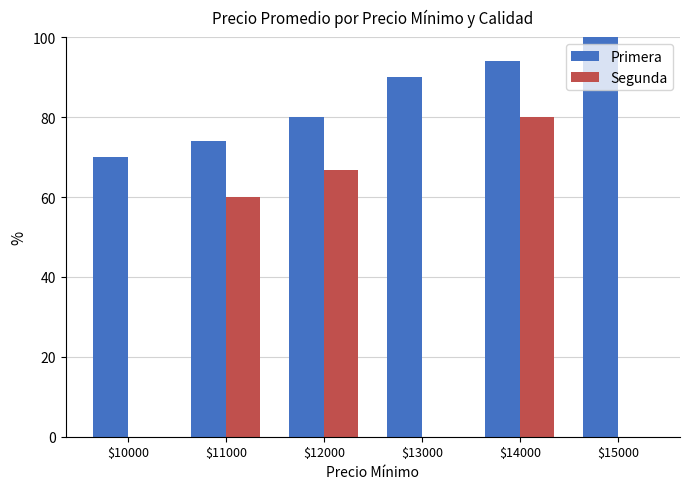

At which label does Segunda reach its peak?

$14000